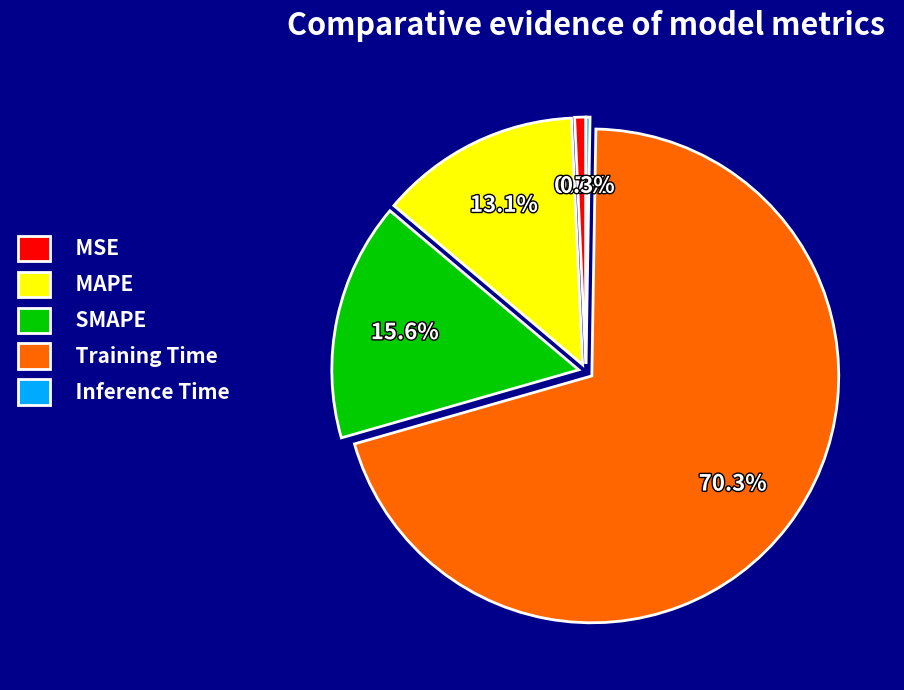

To the nearest percent, what is the average slice percentage?

20%